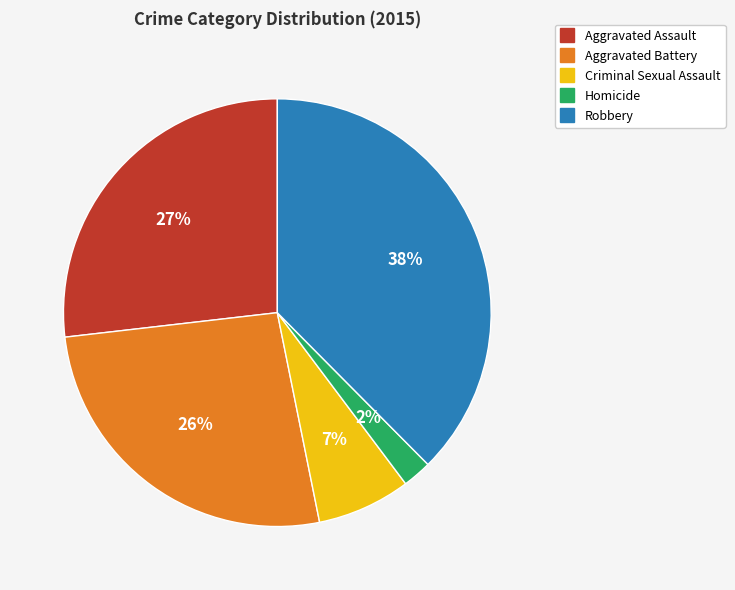

Approximately how many times larger is the value at Criminal Sexual Assault compared to Aggravated Battery?

0.3